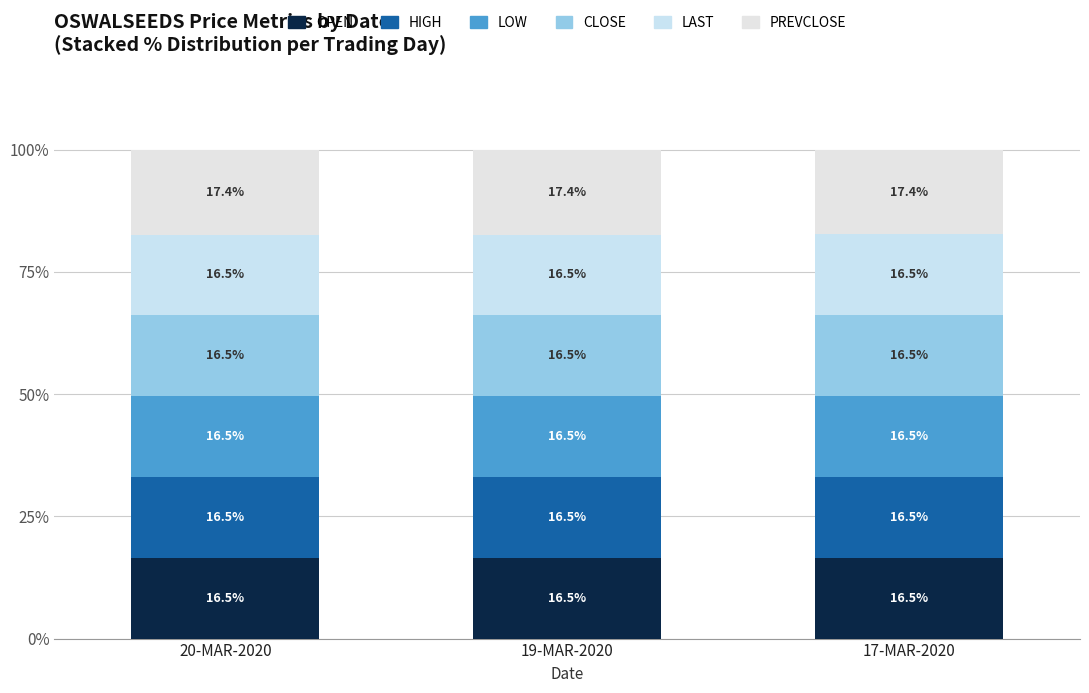

Between 20-MAR-2020 and 17-MAR-2020, which is larger?

17-MAR-2020